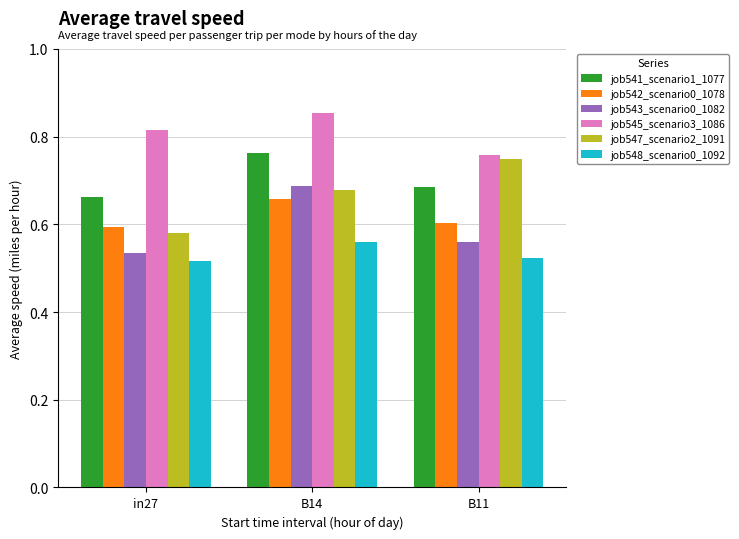

How many bars are there in total?

18